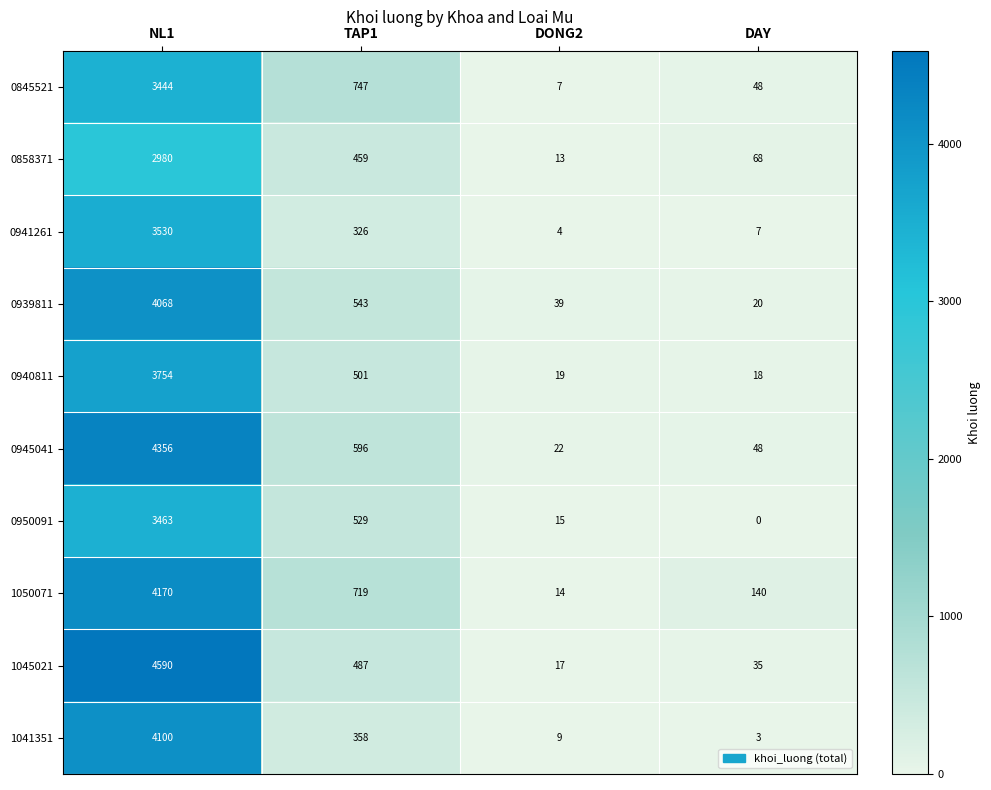

True or false: 1050071 has a value of 75 at DAY.

False